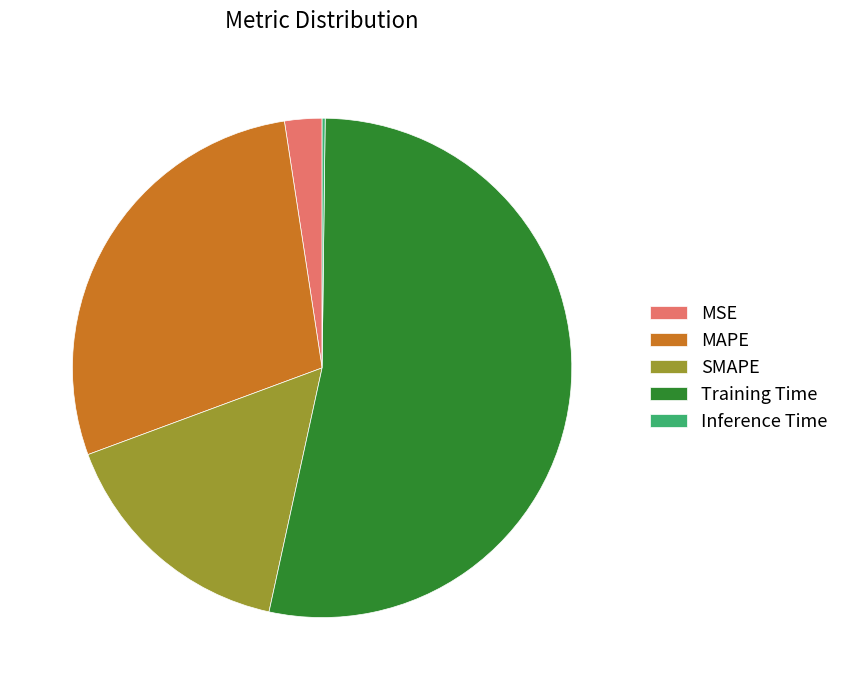

What is the ratio of the value at SMAPE to the value at MAPE?

0.6